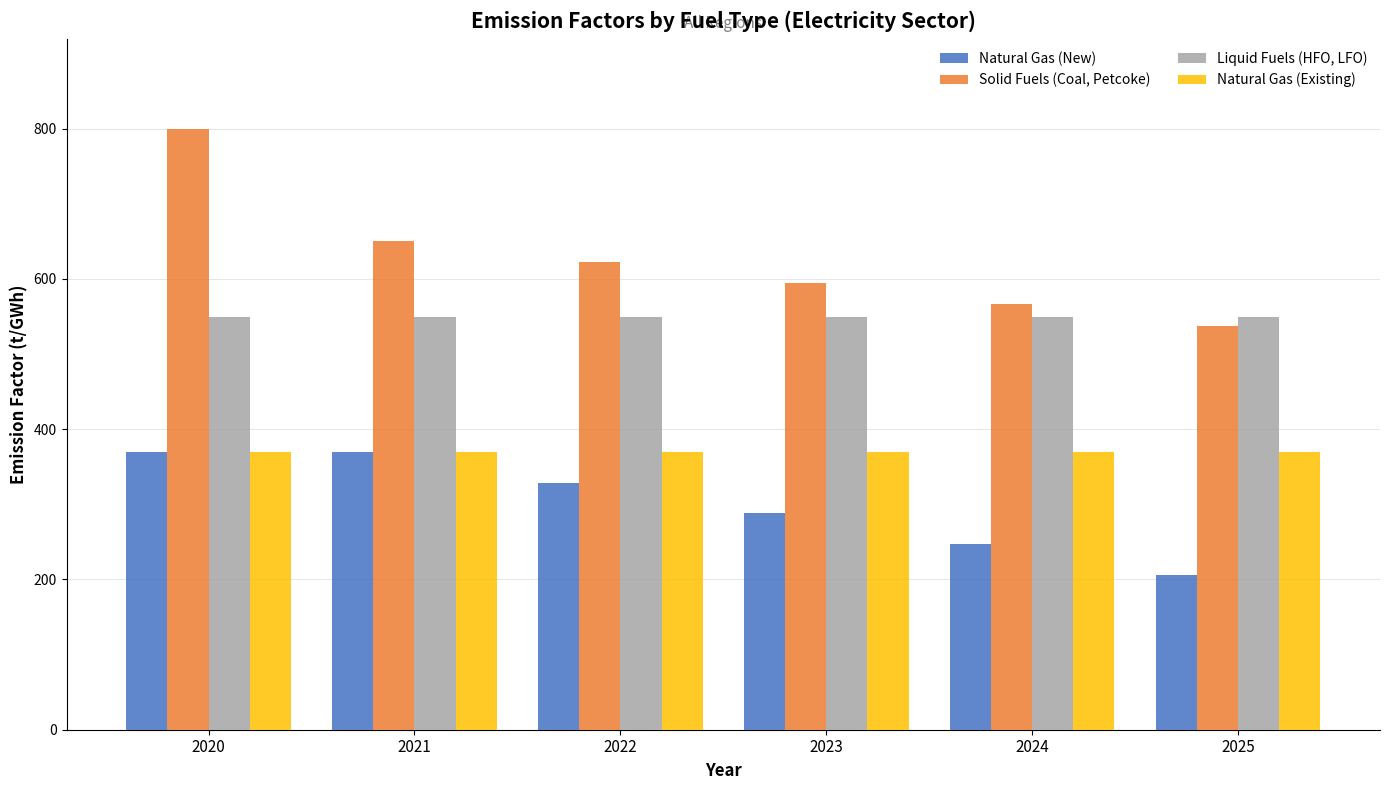

Is it true that Natural Gas (Existing) equals 138 at 2021?

False